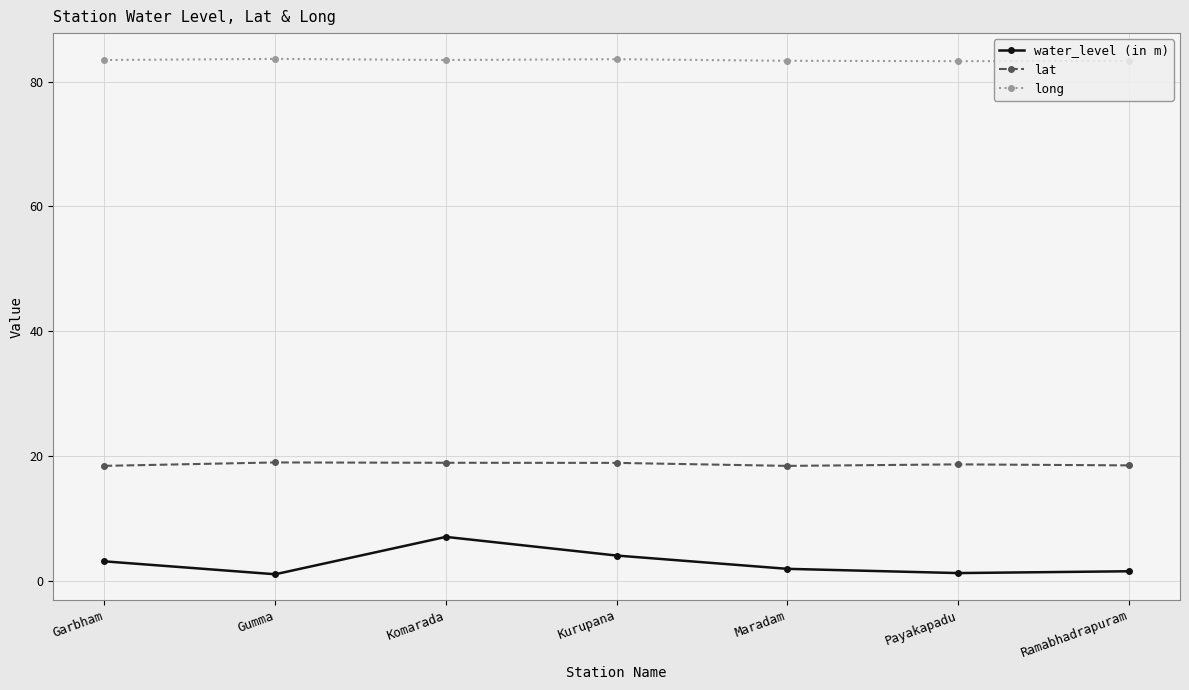

At which category does water_level (in m) reach its first local peak?

Komarada